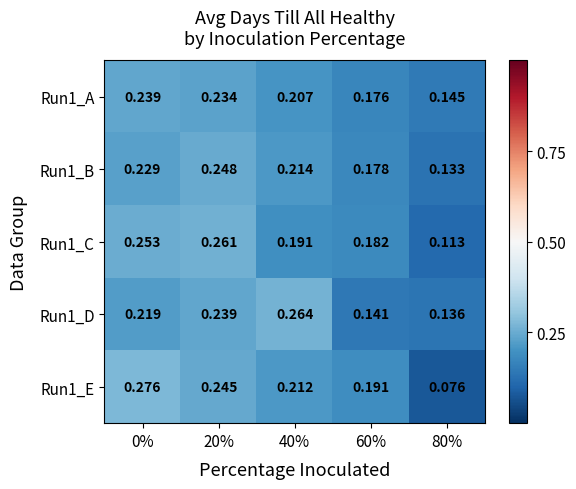

Is the value of Run1_B at 20% greater than the value of Run1_E at 80%?

Yes